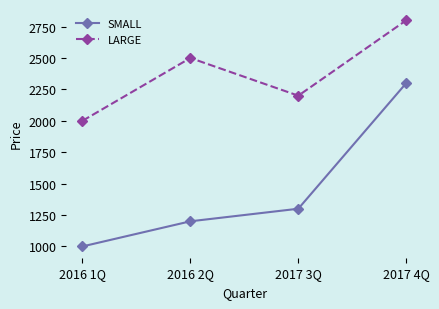

True or false: SMALL has more than 1 points higher than both neighbors.

False